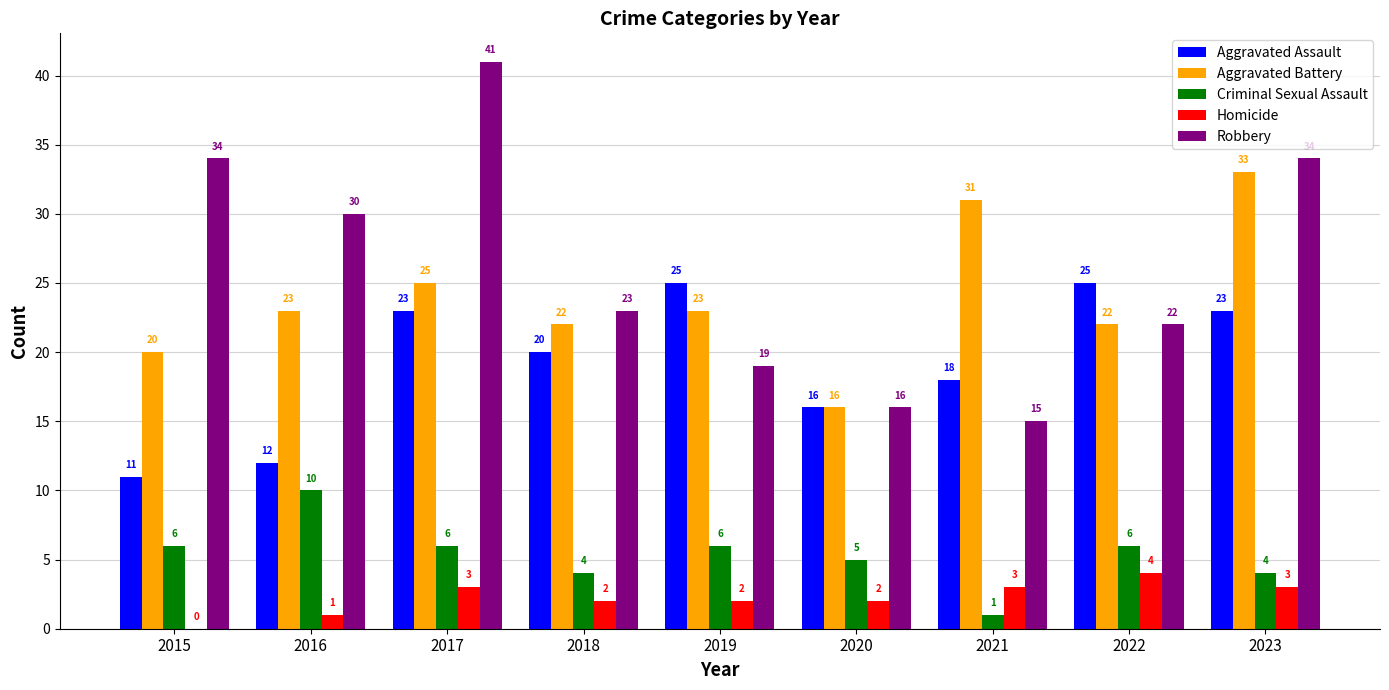

What is the sum of the Robbery values at 2022 and 2020?

38